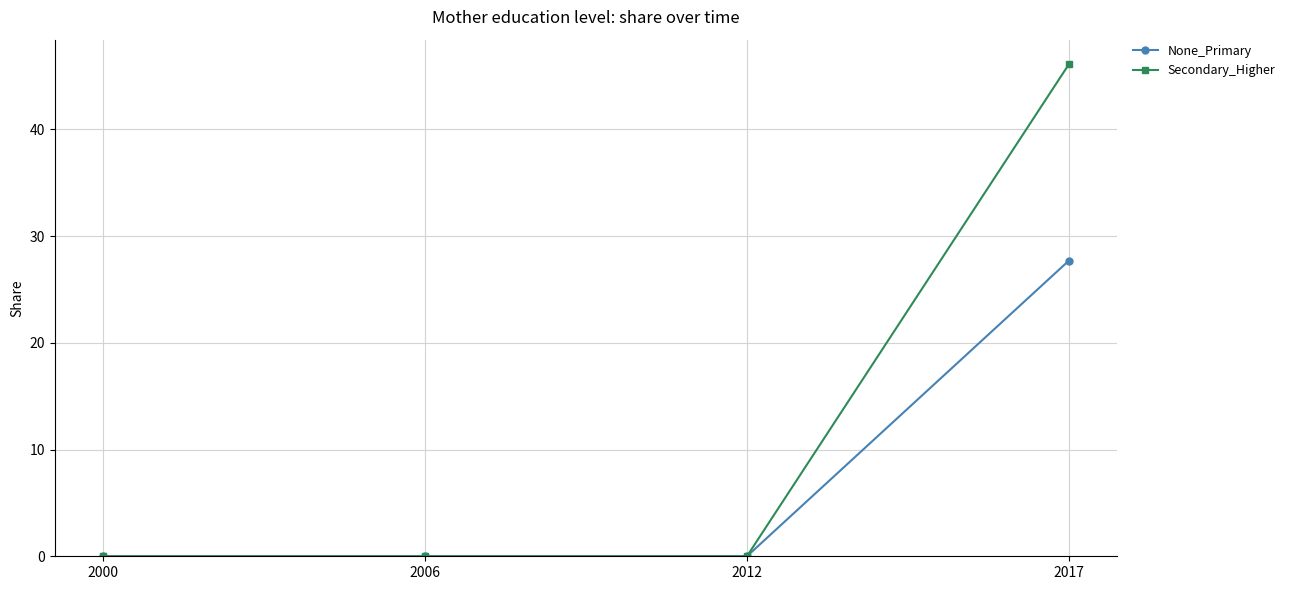

What is the sum of all None_Primary values?

27.7